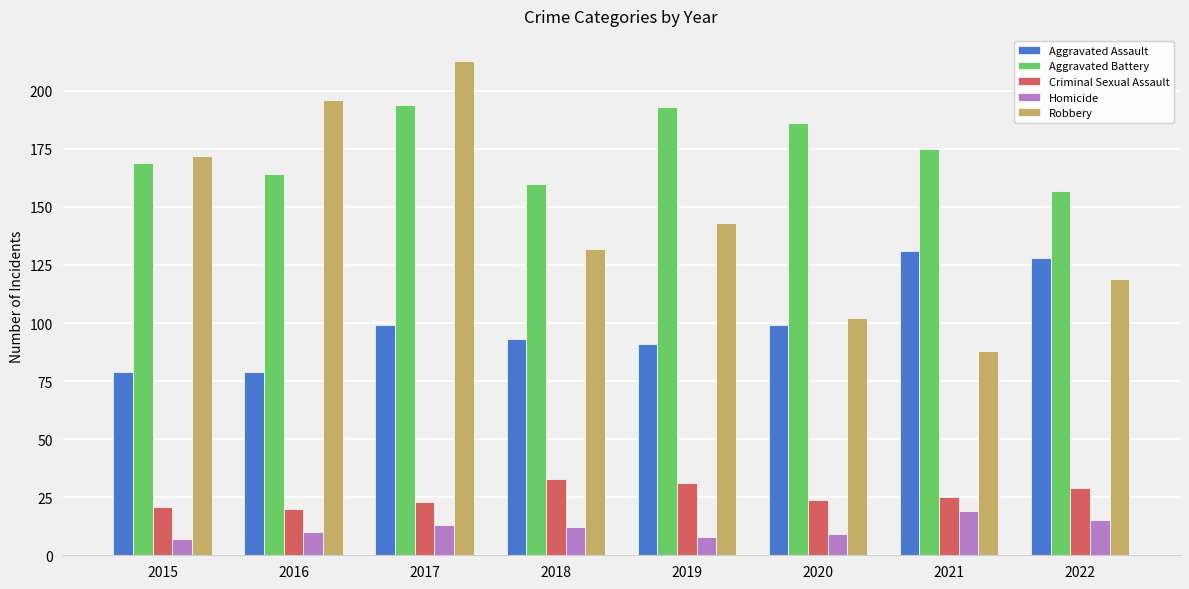

Read the Aggravated Assault value at 2016.

79